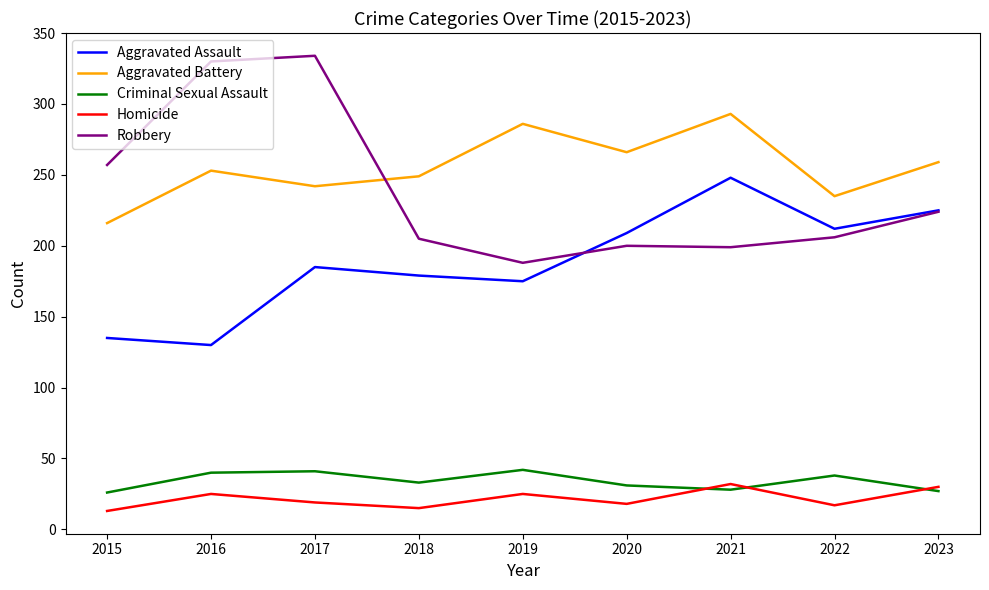

In Aggravated Assault, how many points are lower than both neighbors (excluding endpoints)?

3